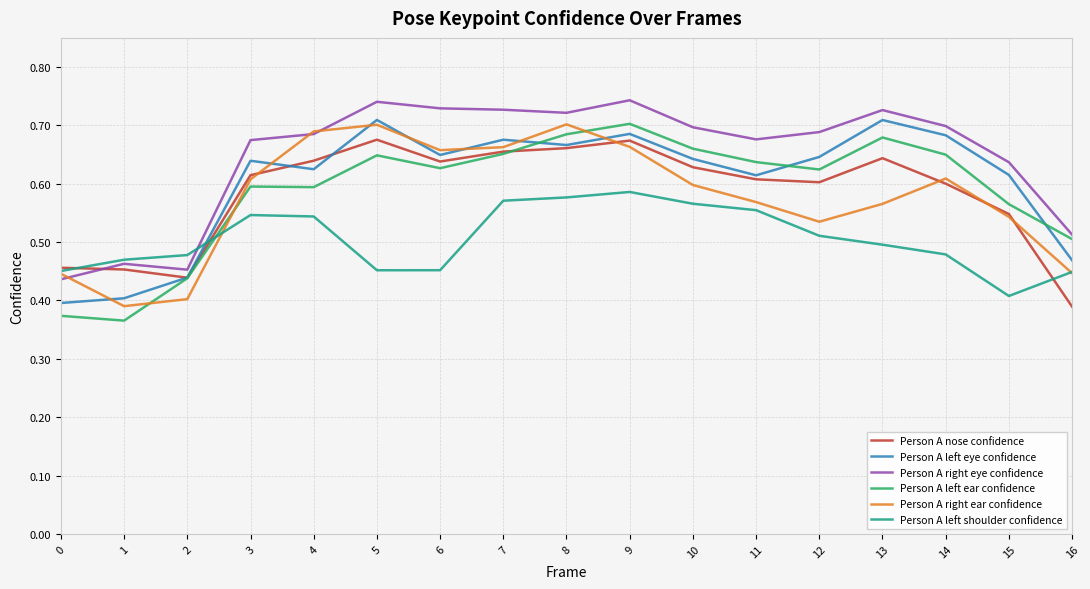

The Person A left eye confidence series shows 0.7 at 5. True or false?

True